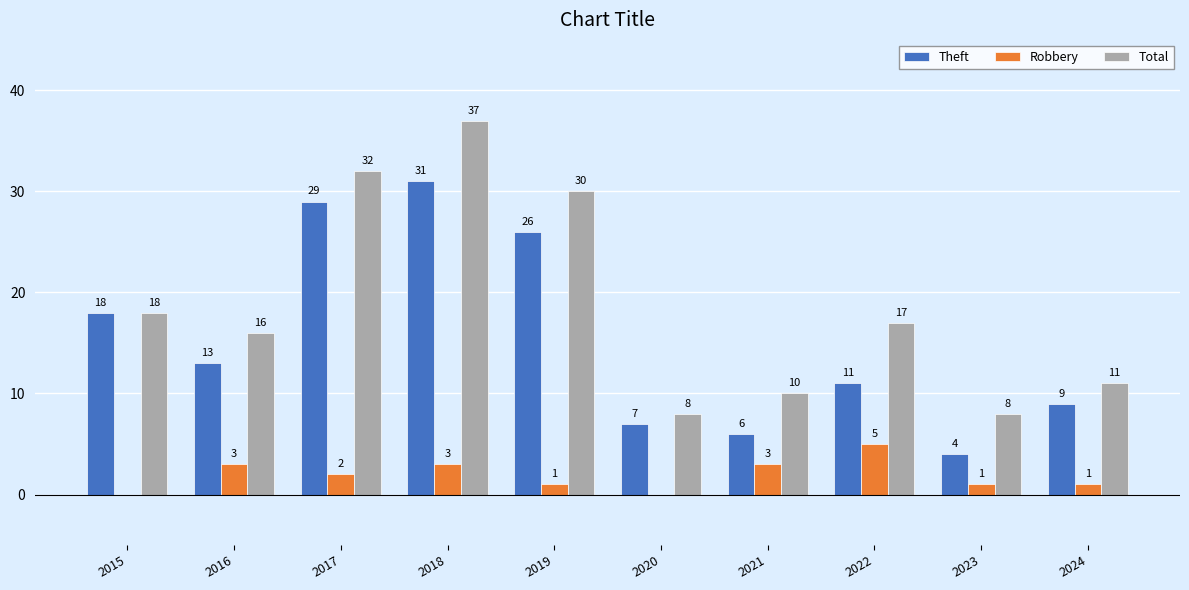

Which series changed the most between 2022 and 2023?

Total